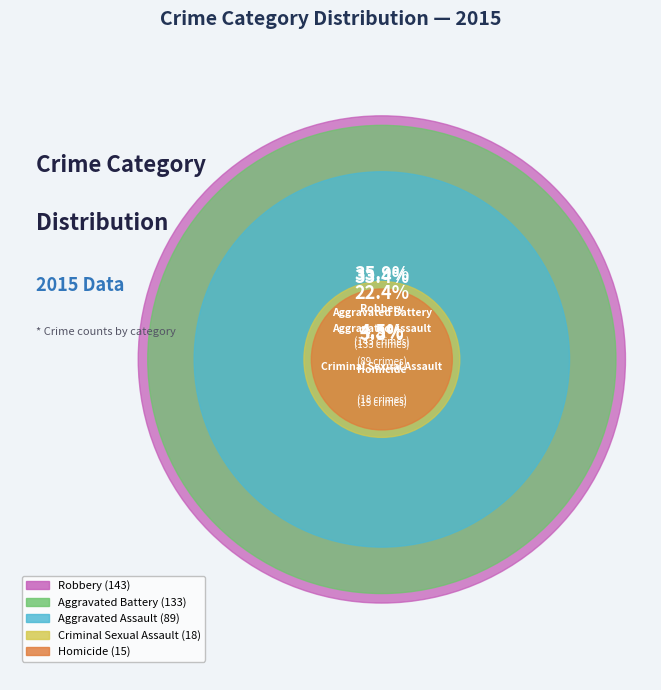

How many segments does this pie chart have?

5